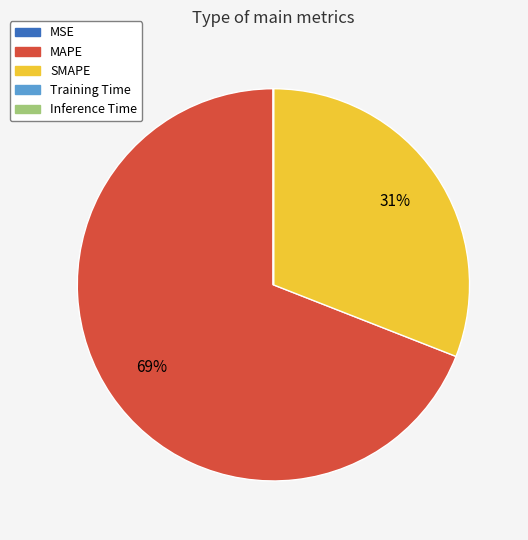

Which slice represents more than half of the pie?

MAPE